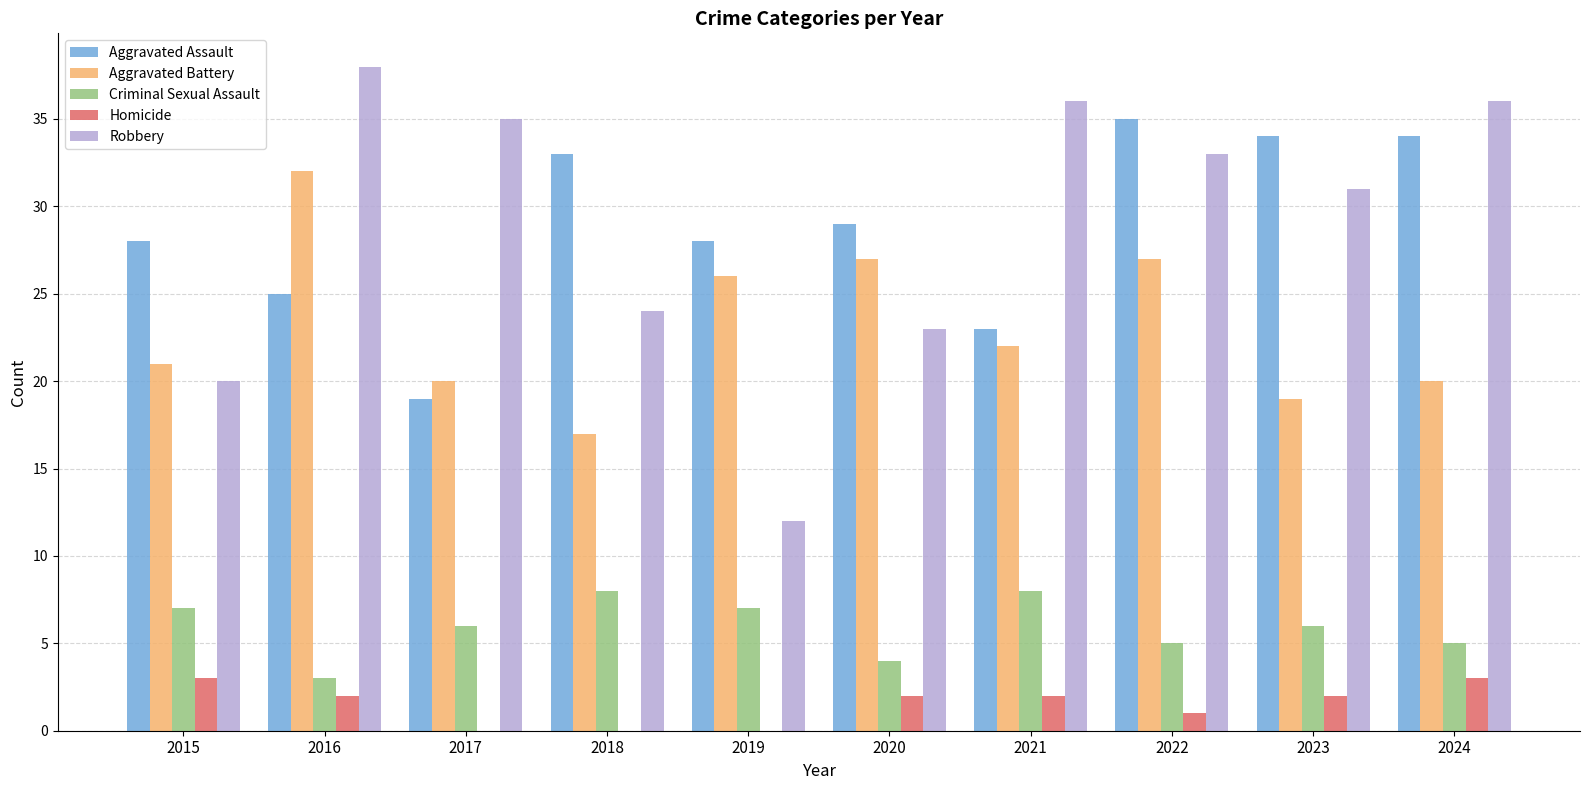

Reading left to right, extract all data points from this chart.

Aggravated Assault: 28	25	19	33	28	29	23	35	34	34
Aggravated Battery: 21	32	20	17	26	27	22	27	19	20
Criminal Sexual Assault: 7	3	6	8	7	4	8	5	6	5
Homicide: 3	2	0	0	0	2	2	1	2	3
Robbery: 20	38	35	24	12	23	36	33	31	36